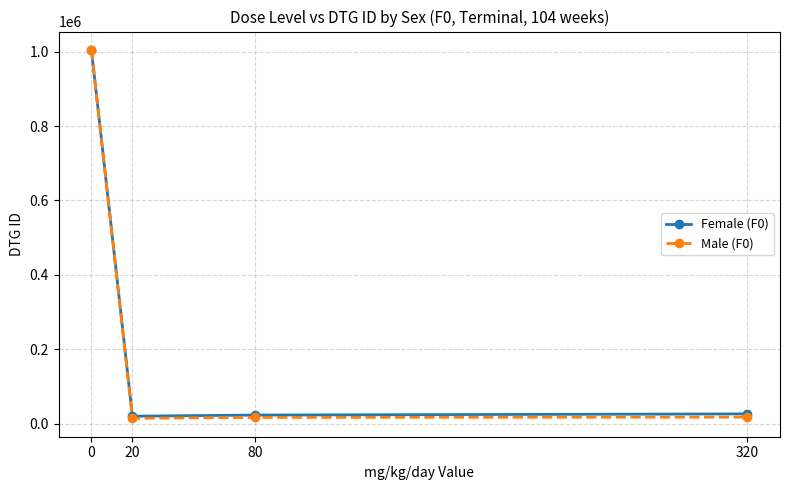

Does the chart display data point markers on the line(s)?

Yes